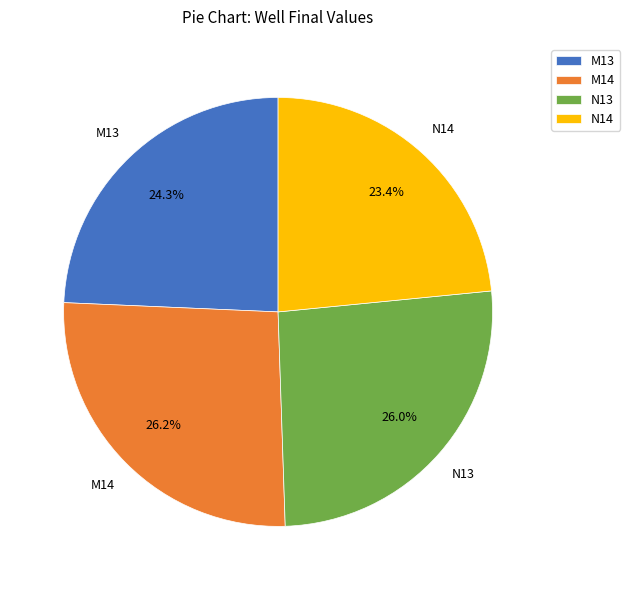

Which category has the smallest portion of the pie?

N14